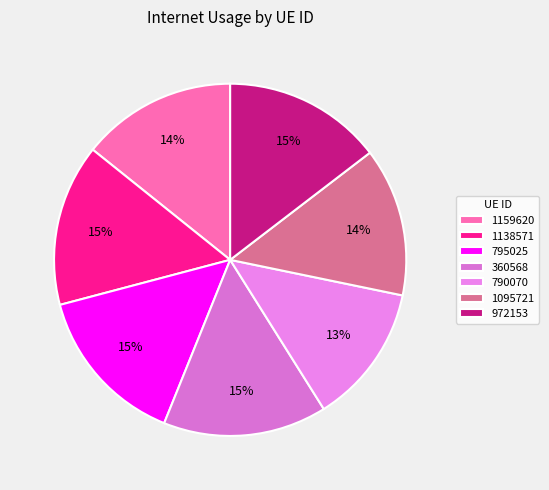

Which slice is the smallest?

790070